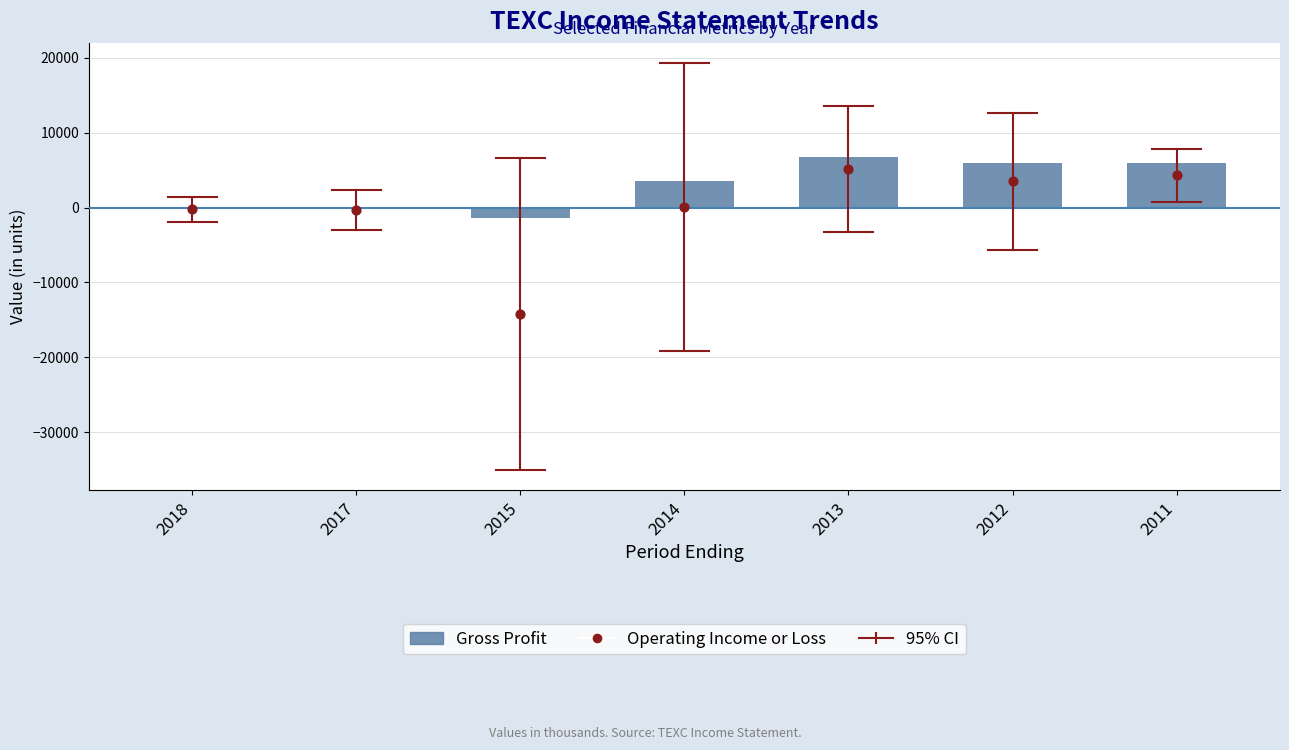

At which category is the sum across all series the highest?

2013